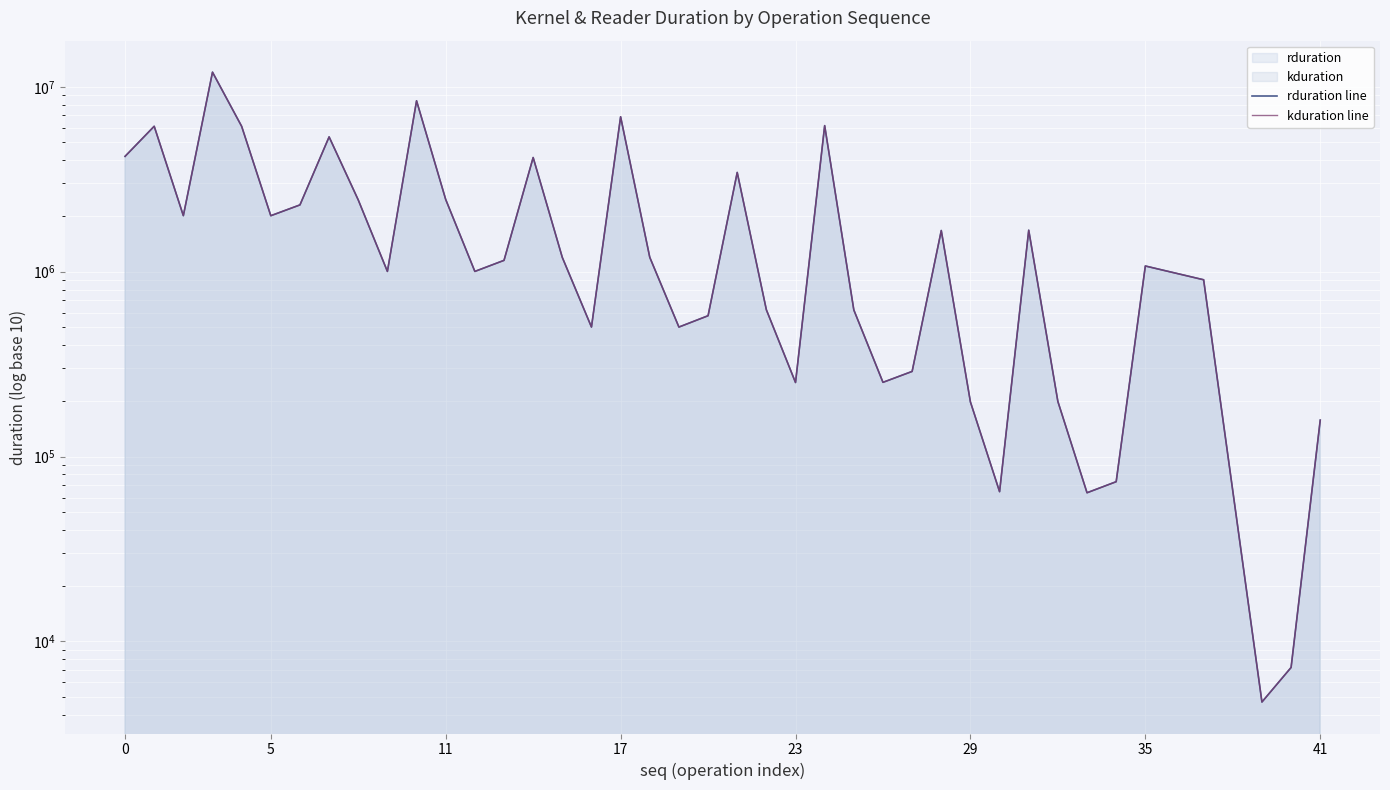

Reading right to left, what are all the values shown in this chart?

rduration line: 157407	7232	4704	903836	1073051	73120	63711	198497	1675609	64576	197374	1669240	288671	251999	620797	6163747	251454	621948	3439920	577565	501598	1195773	6880897	501694	1193659	4142284	1151003	1002939	2456595	8396983	1002875	2442293	5356552	2295989	2007031	6109091	11992647	2008439	6114370	4202476
kduration line: 157407	7232	4704	903836	1073051	73120	63711	198497	1675609	64576	197374	1669240	288671	251999	620797	6163747	251454	621948	3439920	577565	501598	1195773	6880897	501694	1193659	4142284	1151003	1002939	2456595	8396983	1002875	2442293	5356552	2295989	2007031	6109091	11992647	2008439	6114370	4202476